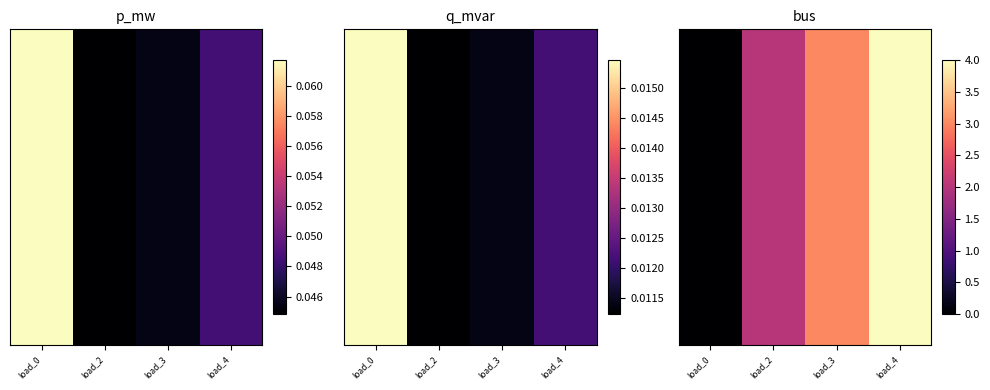

Reading right to left, list all the values displayed in this chart.

load_4=4	load_3=3	load_2=2	load_0=0